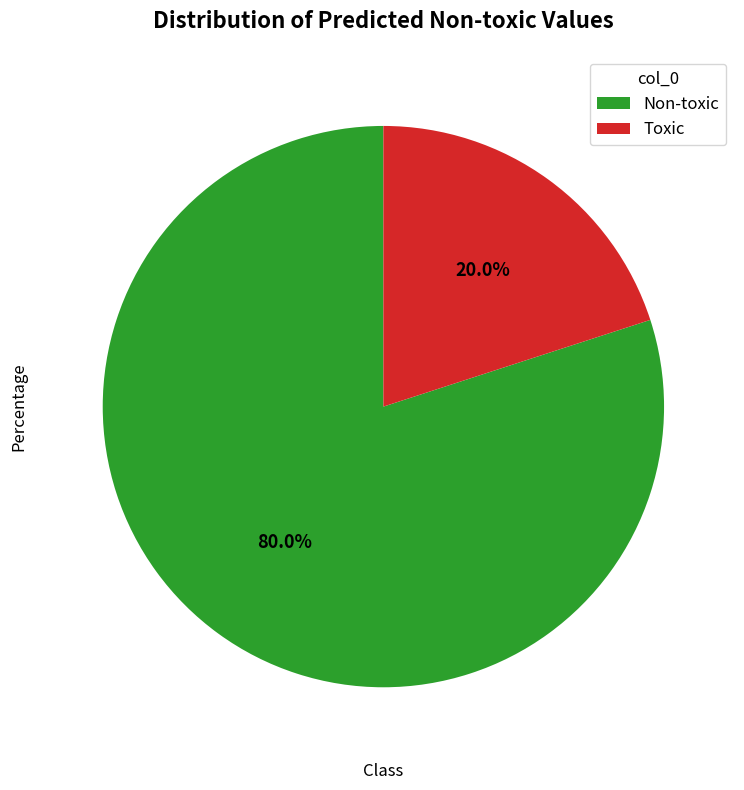

Which has a higher value, Non-toxic or Toxic?

Non-toxic